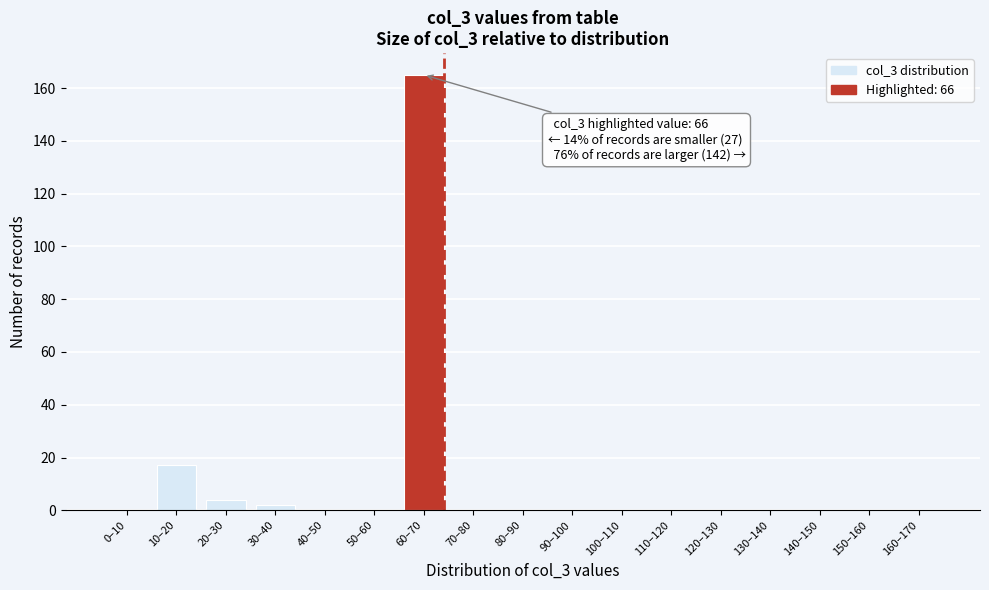

Reading left to right, what are all the values shown in this chart?

0–10=0	10–20=17	20–30=4	30–40=2	40–50=0	50–60=0	60–70=165	70–80=0	80–90=0	90–100=0	100–110=0	110–120=0	120–130=0	130–140=0	140–150=0	150–160=0	160–170=0